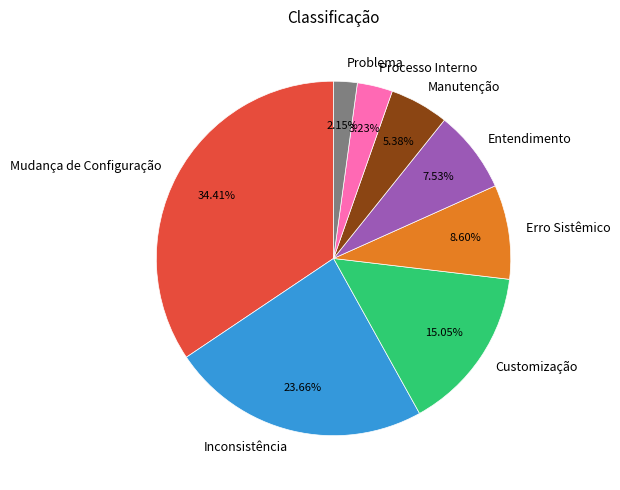

What is the ratio of the value at Erro Sistêmico to the value at Customização?

0.6